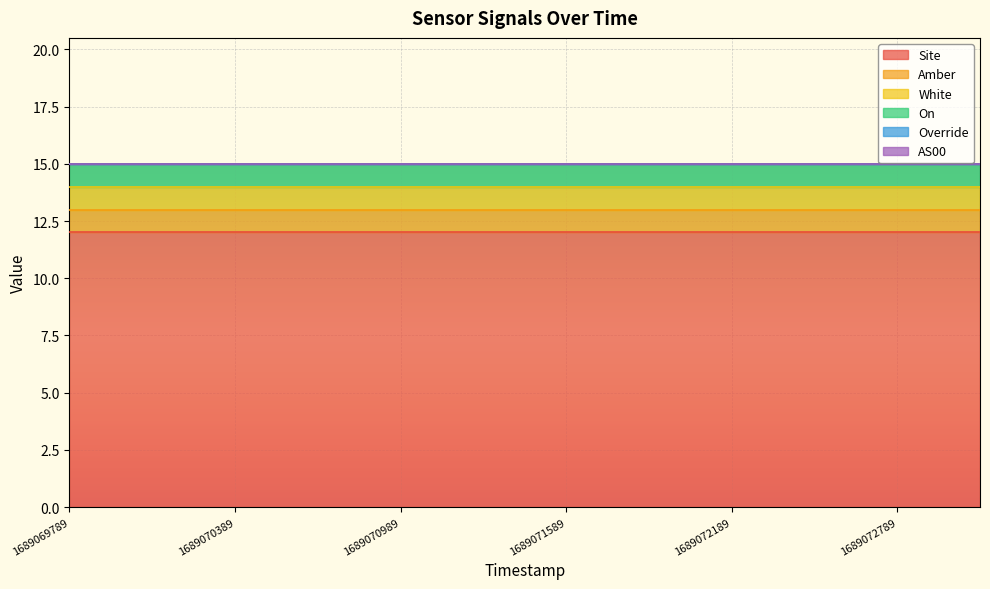

The value of Amber at 1689070389 is 0. True or false?

False